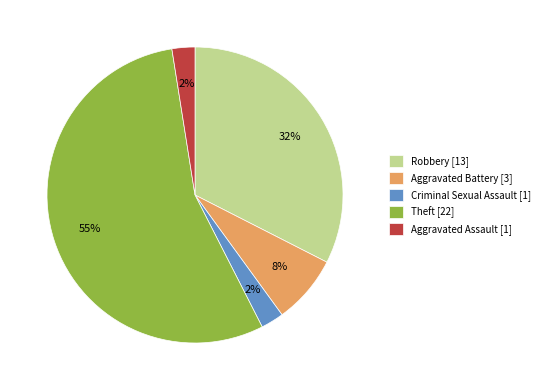

Is the sum of Criminal Sexual Assault [1] and Robbery [13] greater than half?

No